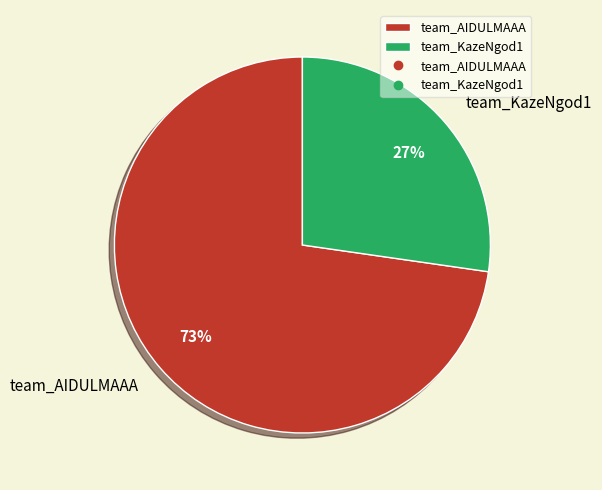

Which has a higher value, team_AIDULMAAA or team_KazeNgod1?

team_AIDULMAAA